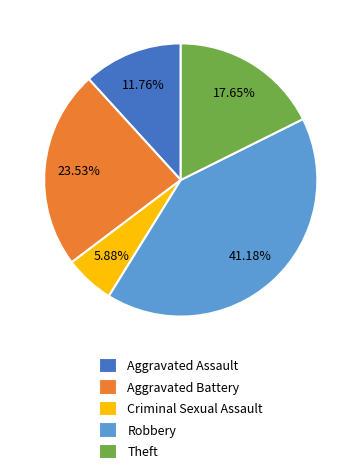

To the nearest percent, what percentage of the pie is Robbery?

41%